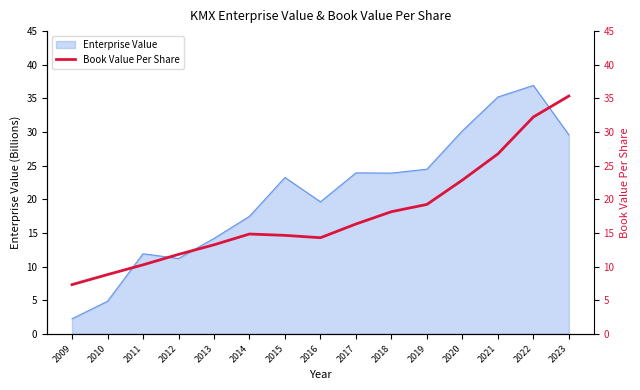

Read the value at 2019.

19.2